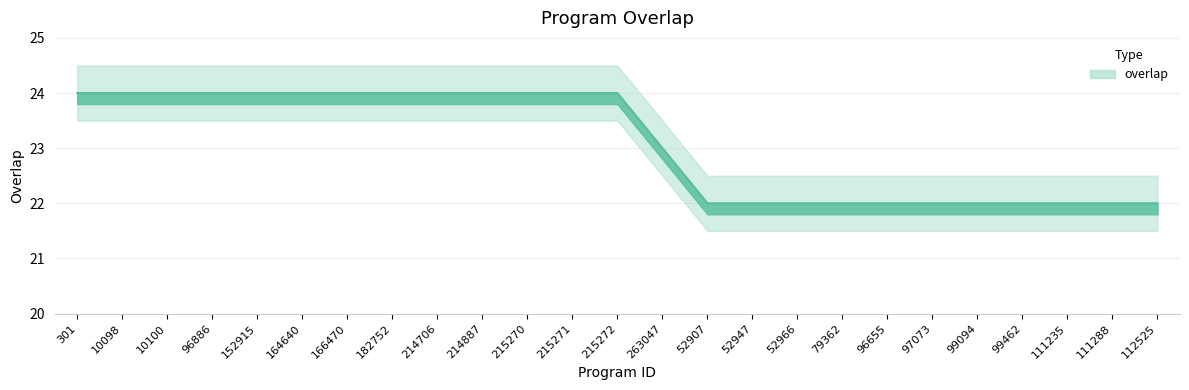

Is it true that the value at 99462 is 29?

False